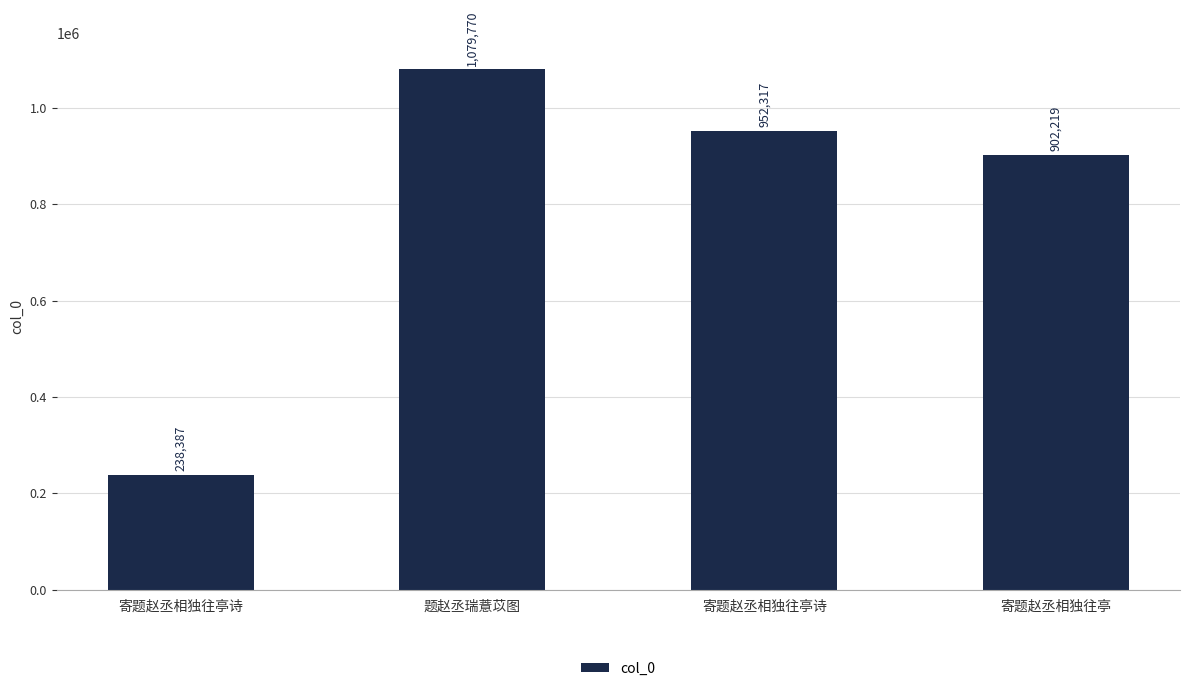

What is the label of the 3rd bar from the left?

寄题赵丞相独往亭诗